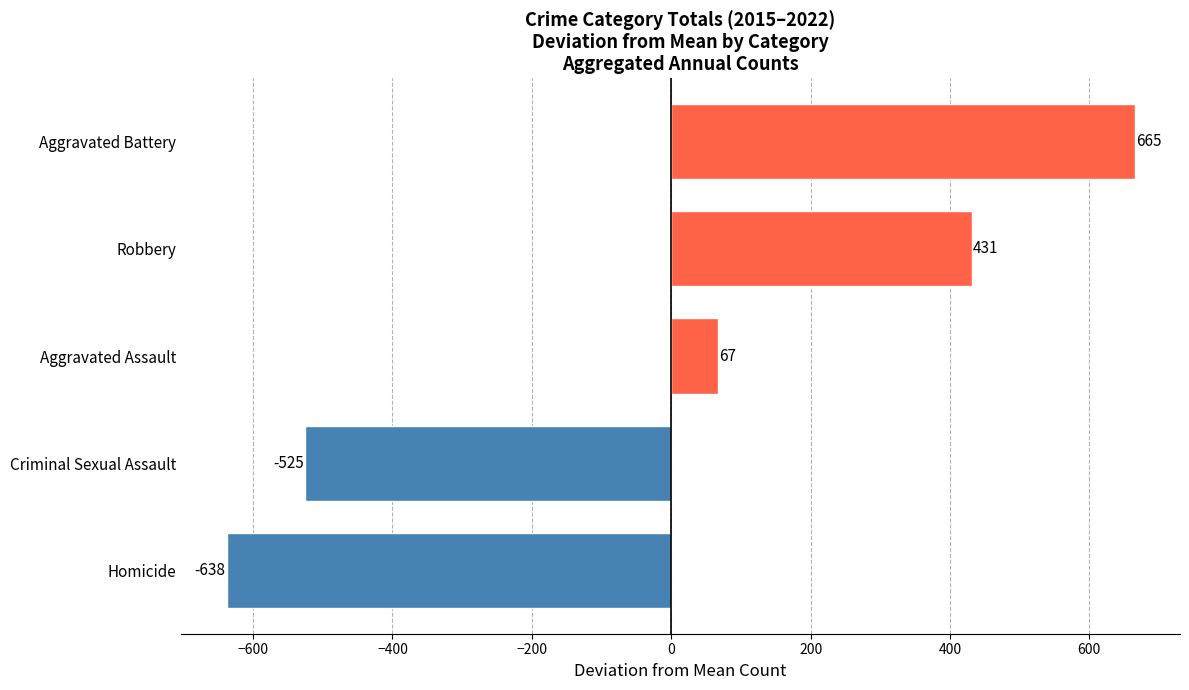

Reading bottom to top, extract all data points from this chart.

Homicide=-638	Criminal Sexual Assault=-525	Aggravated Assault=67	Robbery=431	Aggravated Battery=665